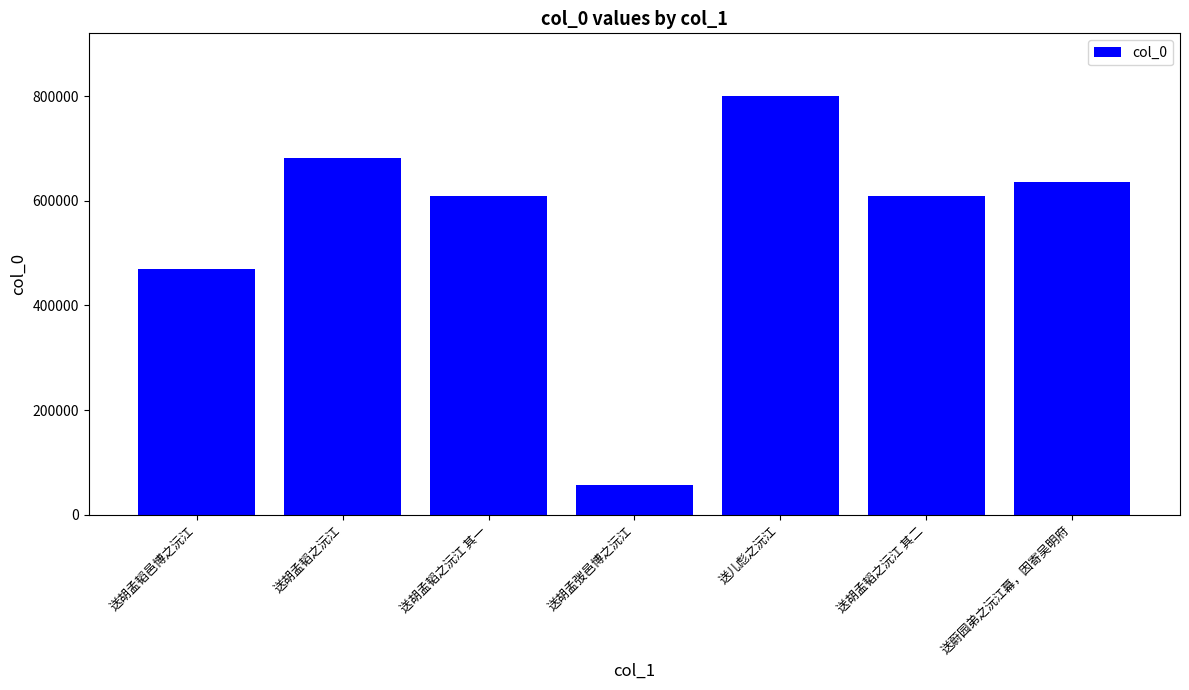

Does the chart contain stacked bars?

No